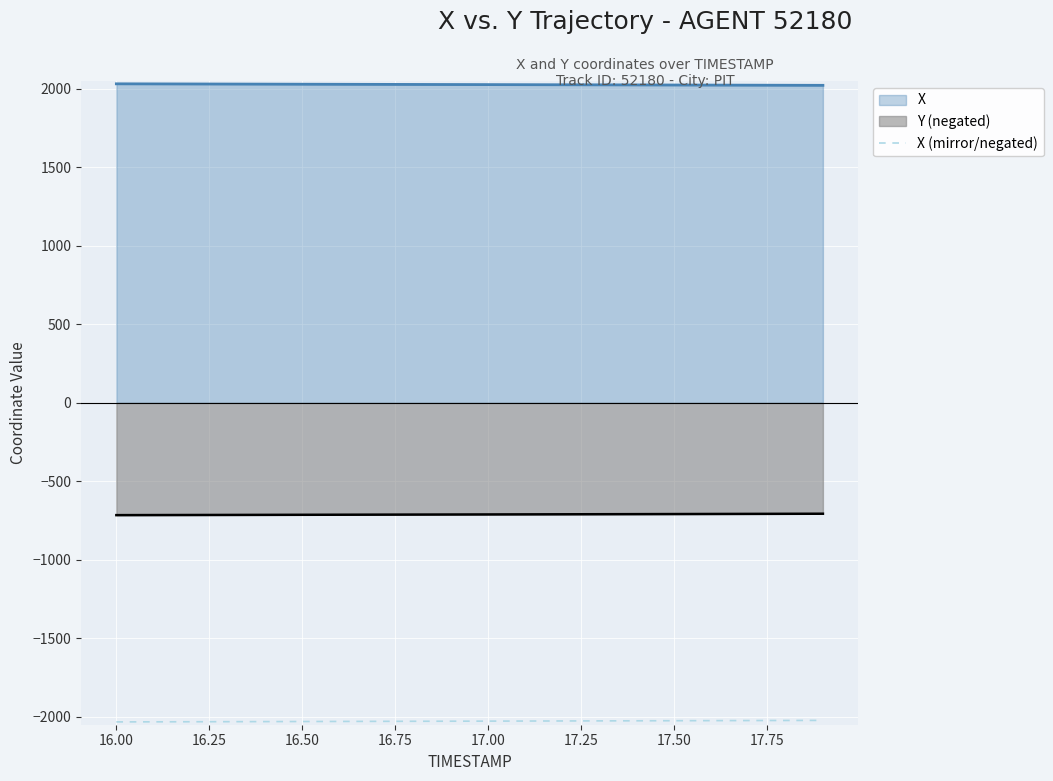

True or false: Y (negated) and X intersect in this chart.

False